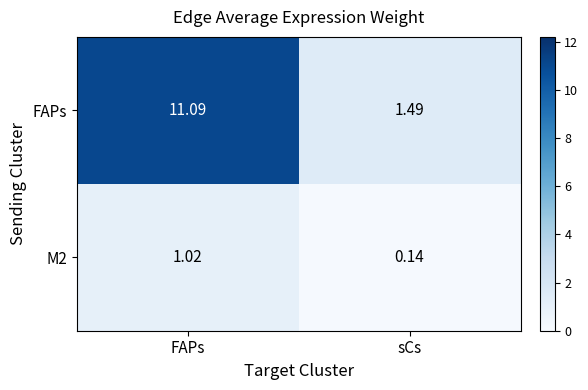

Rank the series by their average value, from lowest to highest.

M2, FAPs